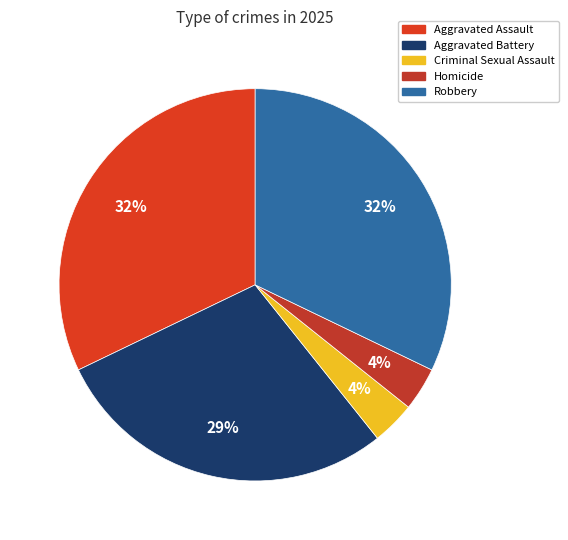

Is it true that Aggravated Battery is 21% of the pie?

False